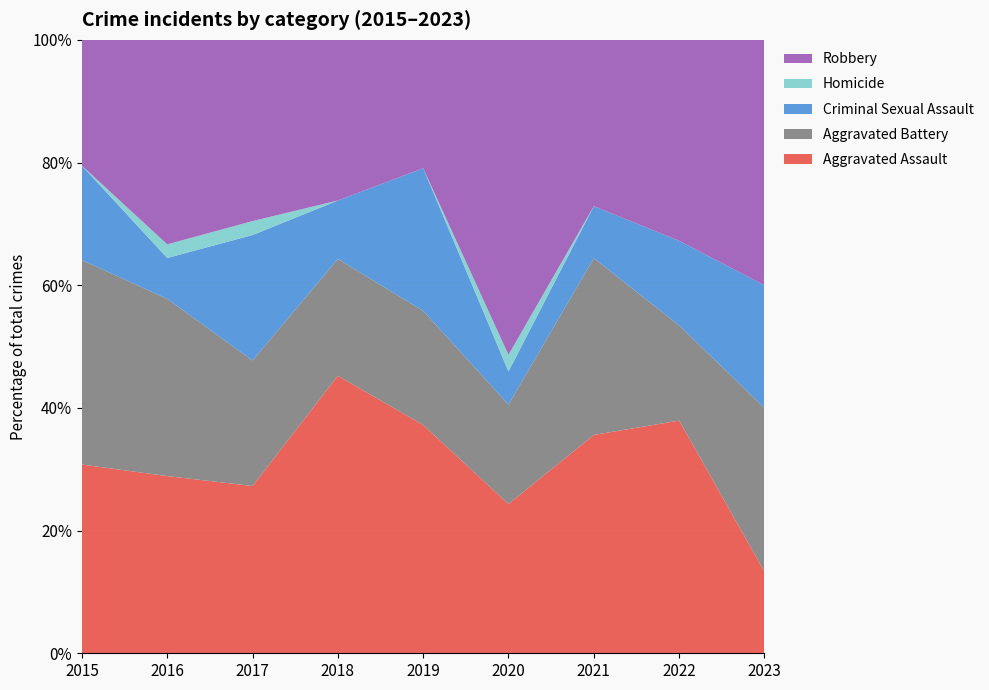

Reading right to left, list all the values displayed in this chart.

Aggravated Assault: 2023=2	2022=22	2021=21	2020=9	2019=16	2018=19	2017=12	2016=13	2015=12
Aggravated Battery: 2023=4	2022=9	2021=17	2020=6	2019=8	2018=8	2017=9	2016=13	2015=13
Criminal Sexual Assault: 2023=3	2022=8	2021=5	2020=2	2019=10	2018=4	2017=9	2016=3	2015=6
Homicide: 2023=0	2022=0	2021=0	2020=1	2019=0	2018=0	2017=1	2016=1	2015=0
Robbery: 2023=6	2022=19	2021=16	2020=19	2019=9	2018=11	2017=13	2016=15	2015=8